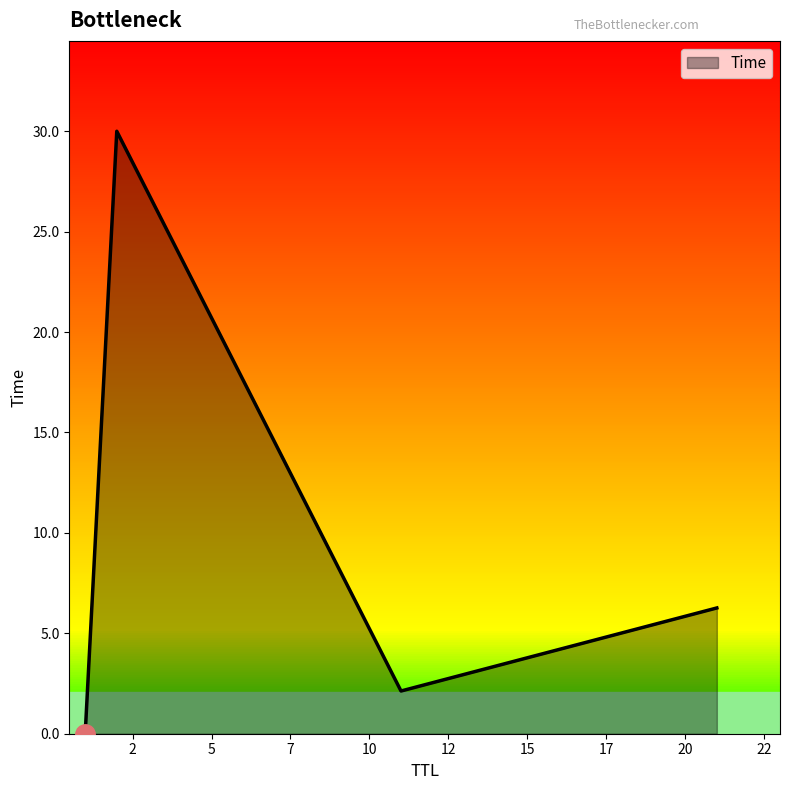

What is the average value?

9.6